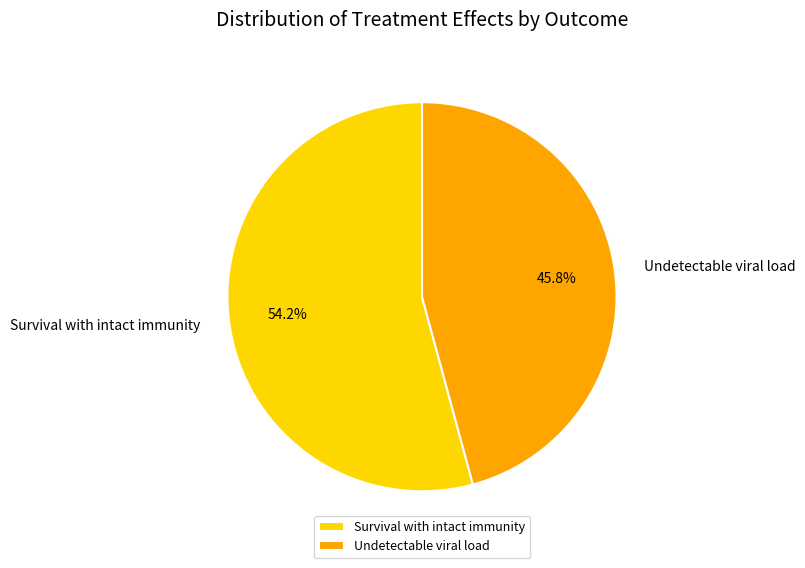

Which category accounts for the majority?

Survival with intact immunity